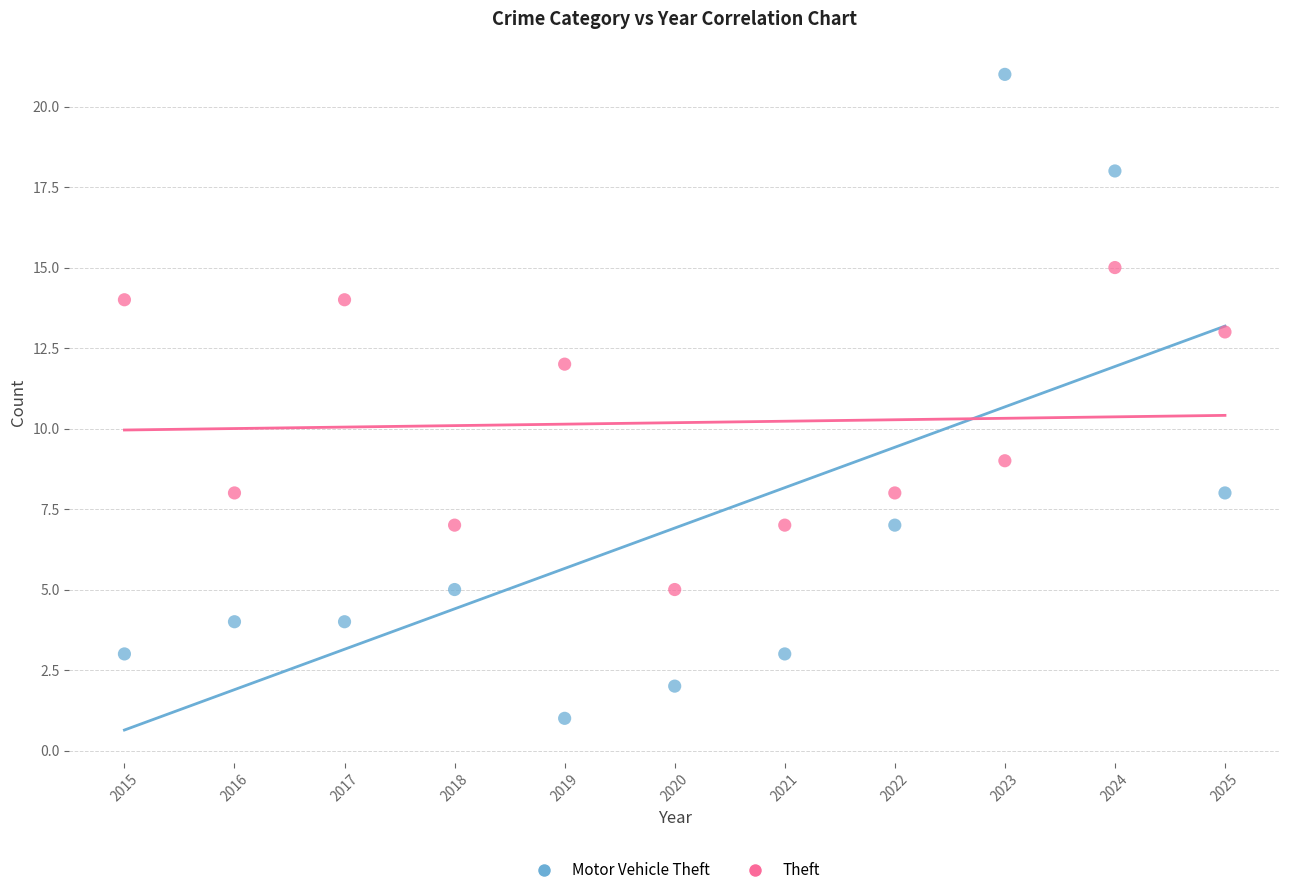

Which series contains the lowest Y value?

Motor Vehicle Theft